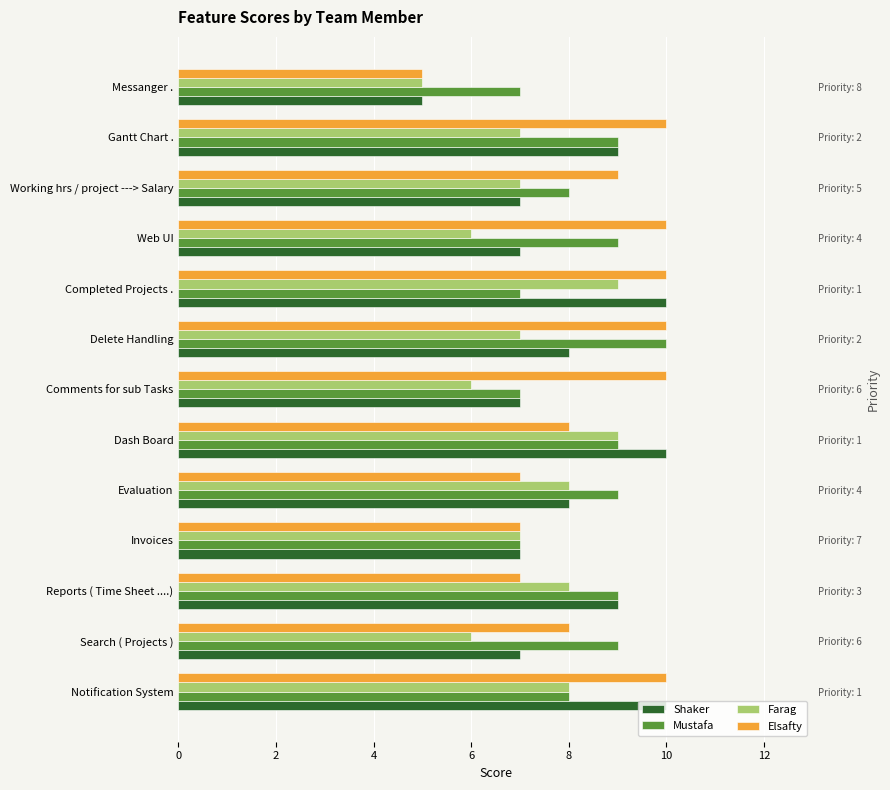

What is the minimum value shown in the chart?

5